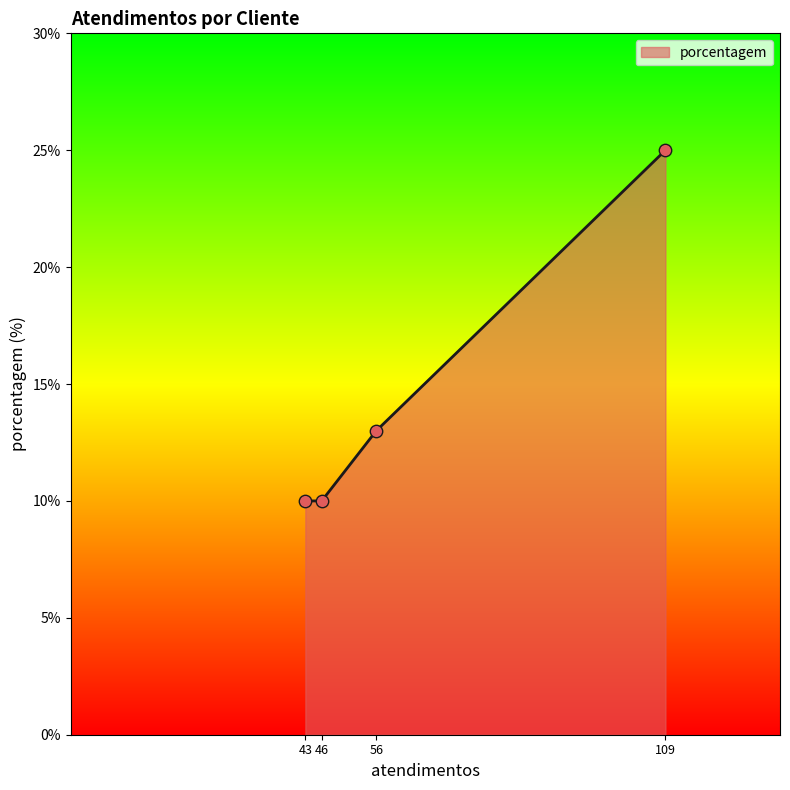

What is the ratio of the value at 46 to the value at 109?

0.4